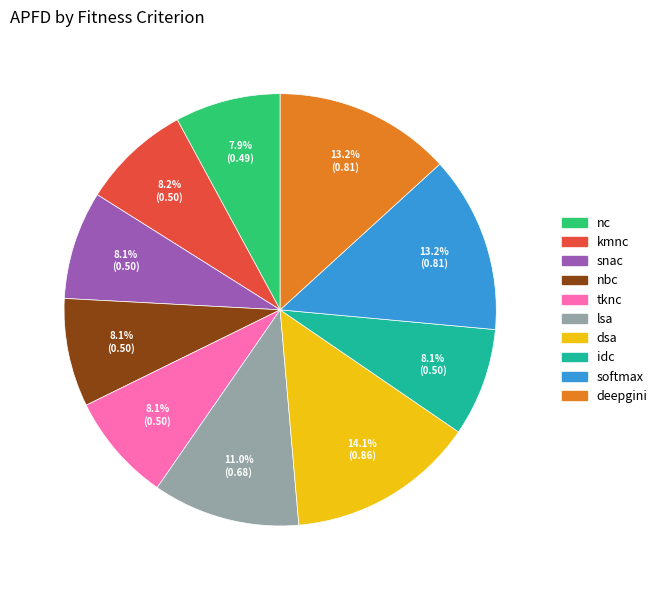

Is it true that tknc is 8% of the pie?

True